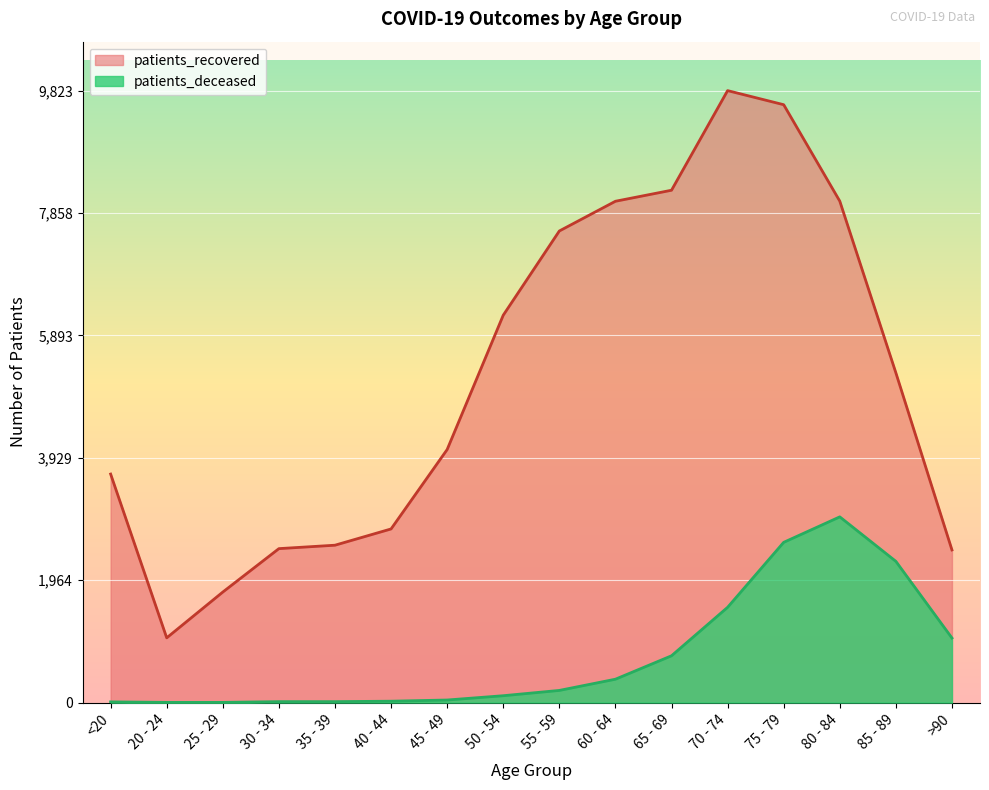

Count the number of categories in the chart.

16